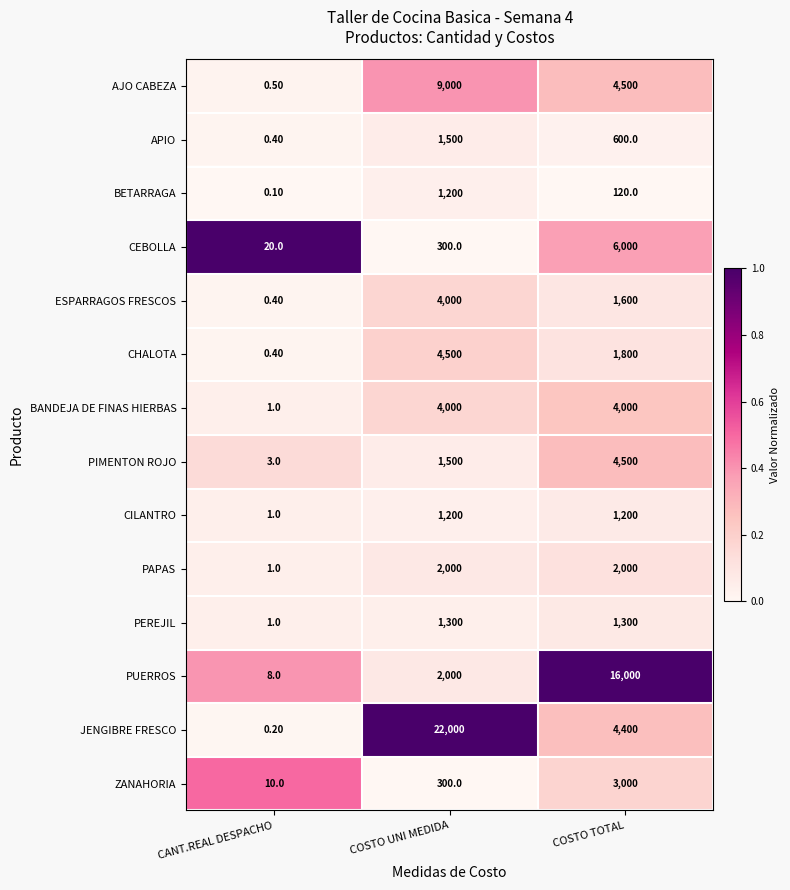

What is the total value across all series at CANT.REAL DESPACHO?

47.0